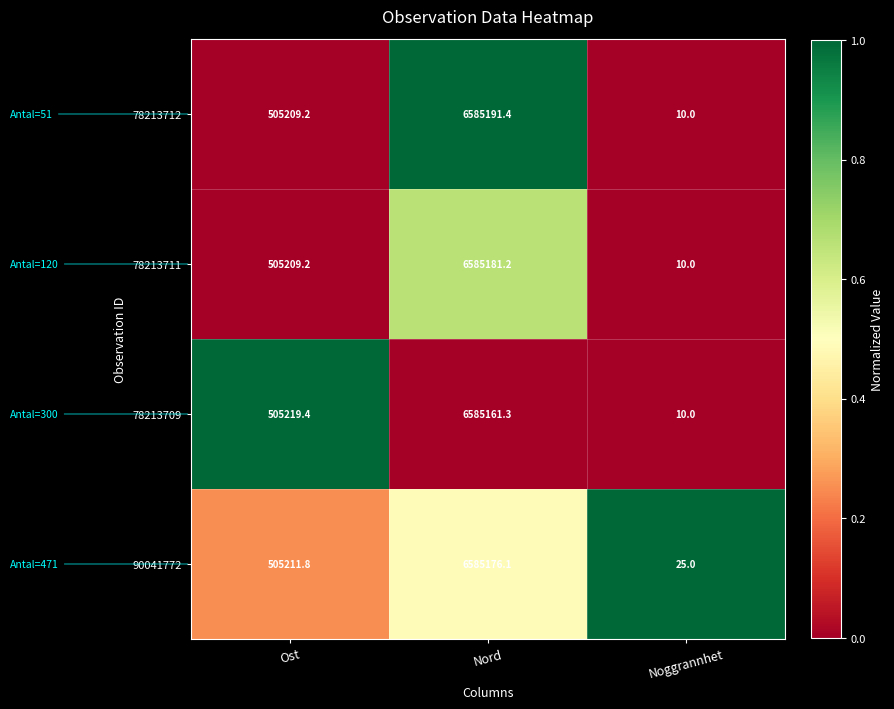

Reading left to right, list all the values displayed in this chart.

78213712: 505209.2	6585191.4	10.0
78213711: 505209.2	6585181.2	10.0
78213709: 505219.4	6585161.3	10.0
90041772: 505211.8	6585176.1	25.0